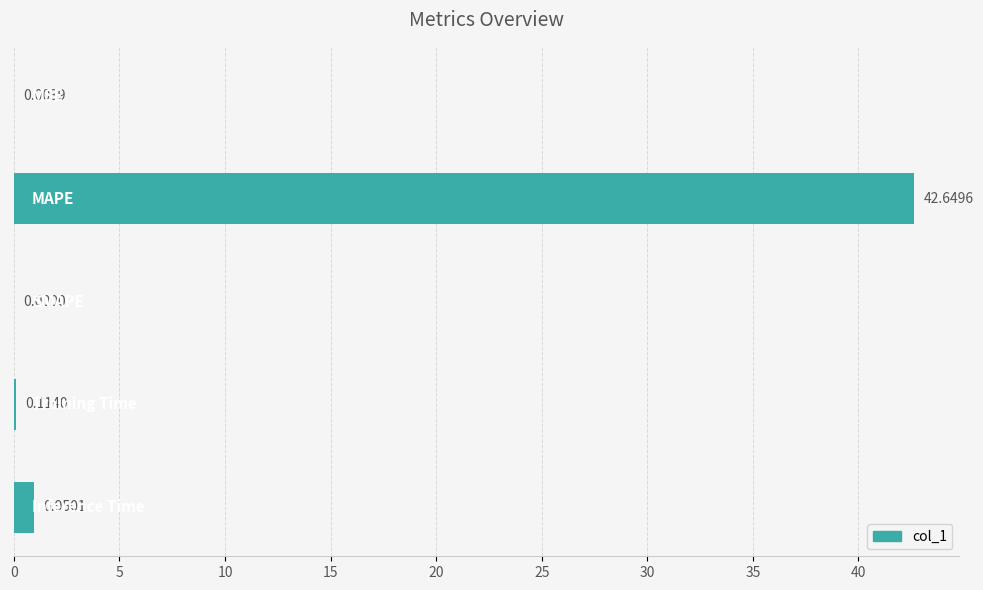

What is the maximum value shown in the chart?

42.6